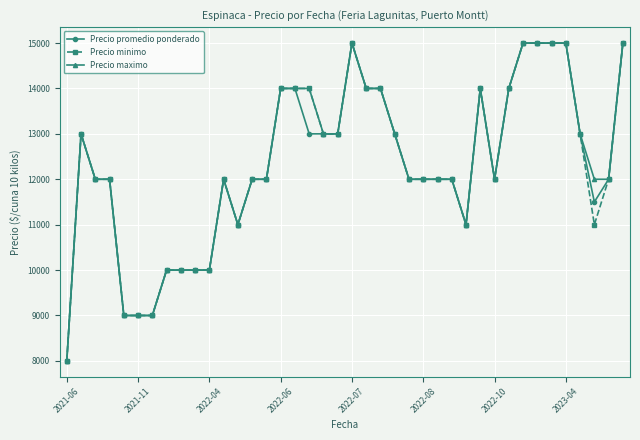

How many series are shown in this chart?

3